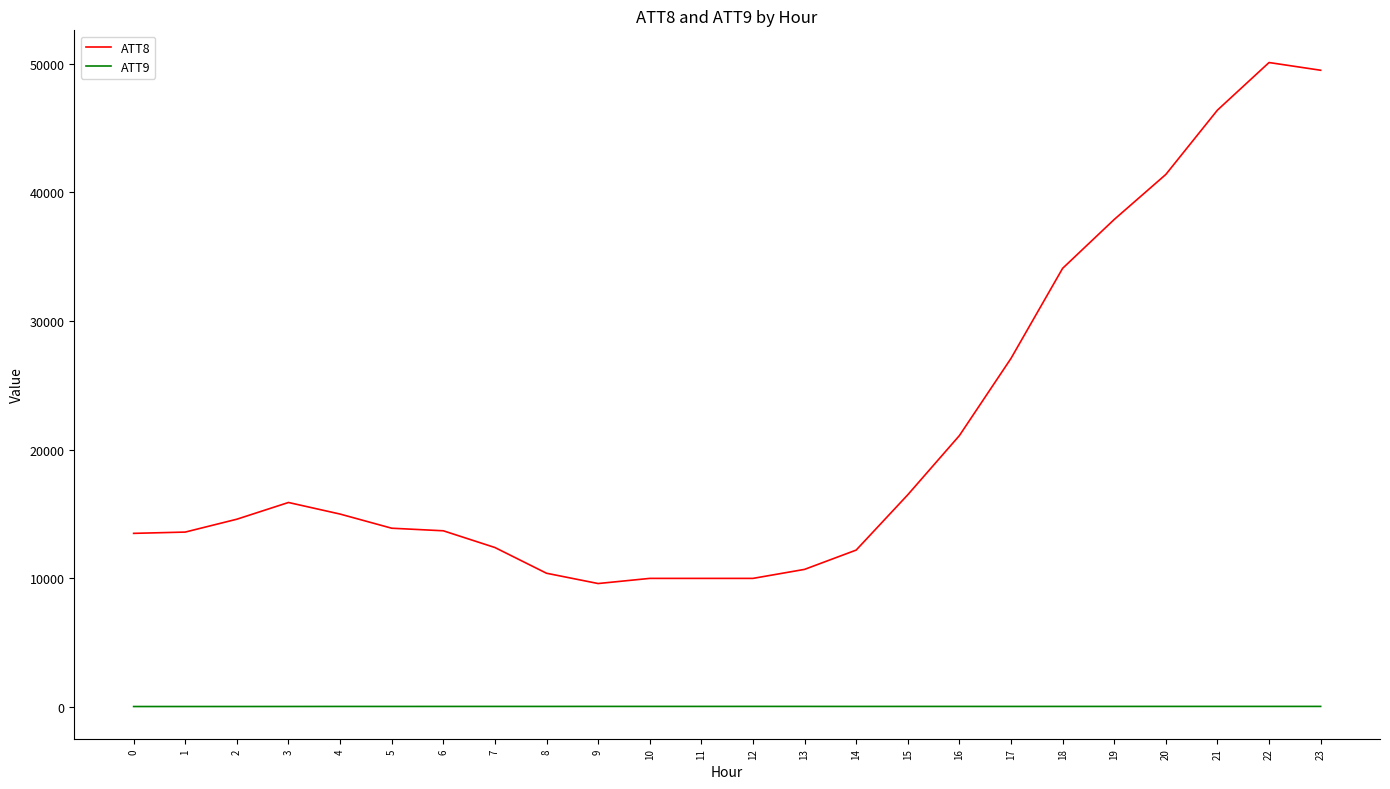

What is the difference between the highest and lowest values at 20?

41352.3